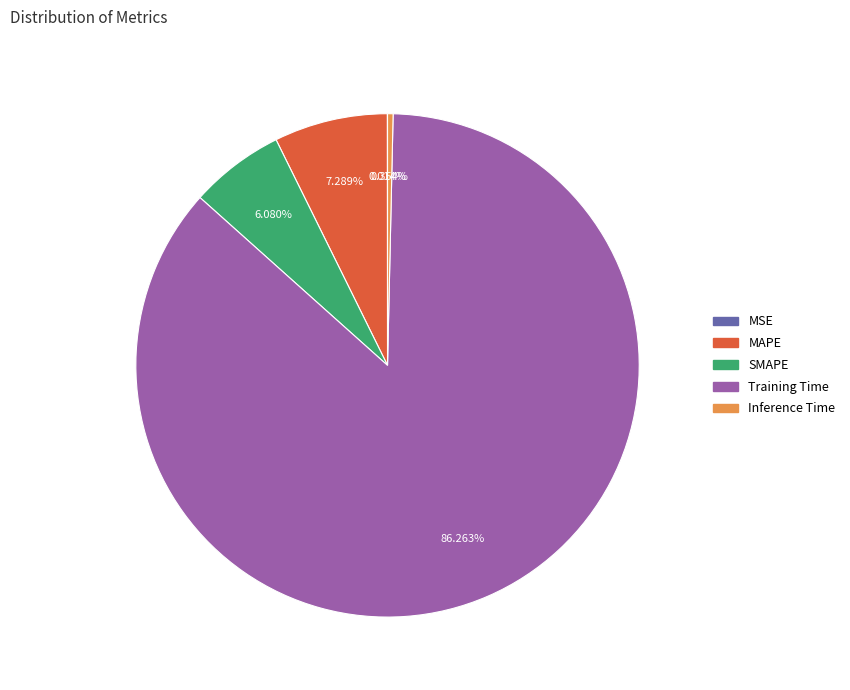

What percentage is the Training Time slice, to the nearest percent?

86%